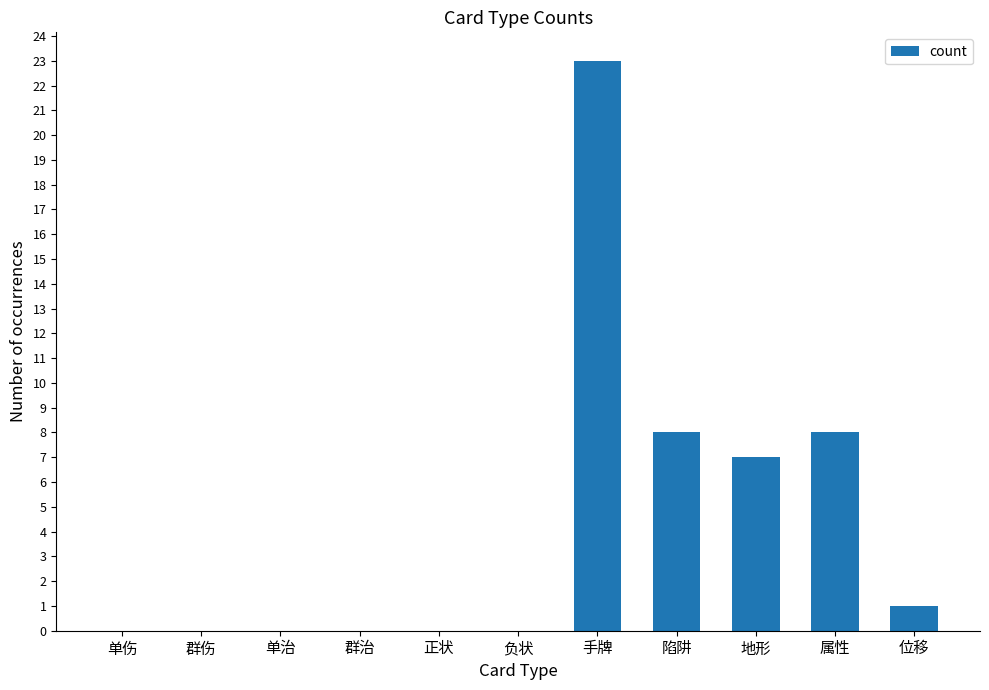

How many series are shown in this chart?

1